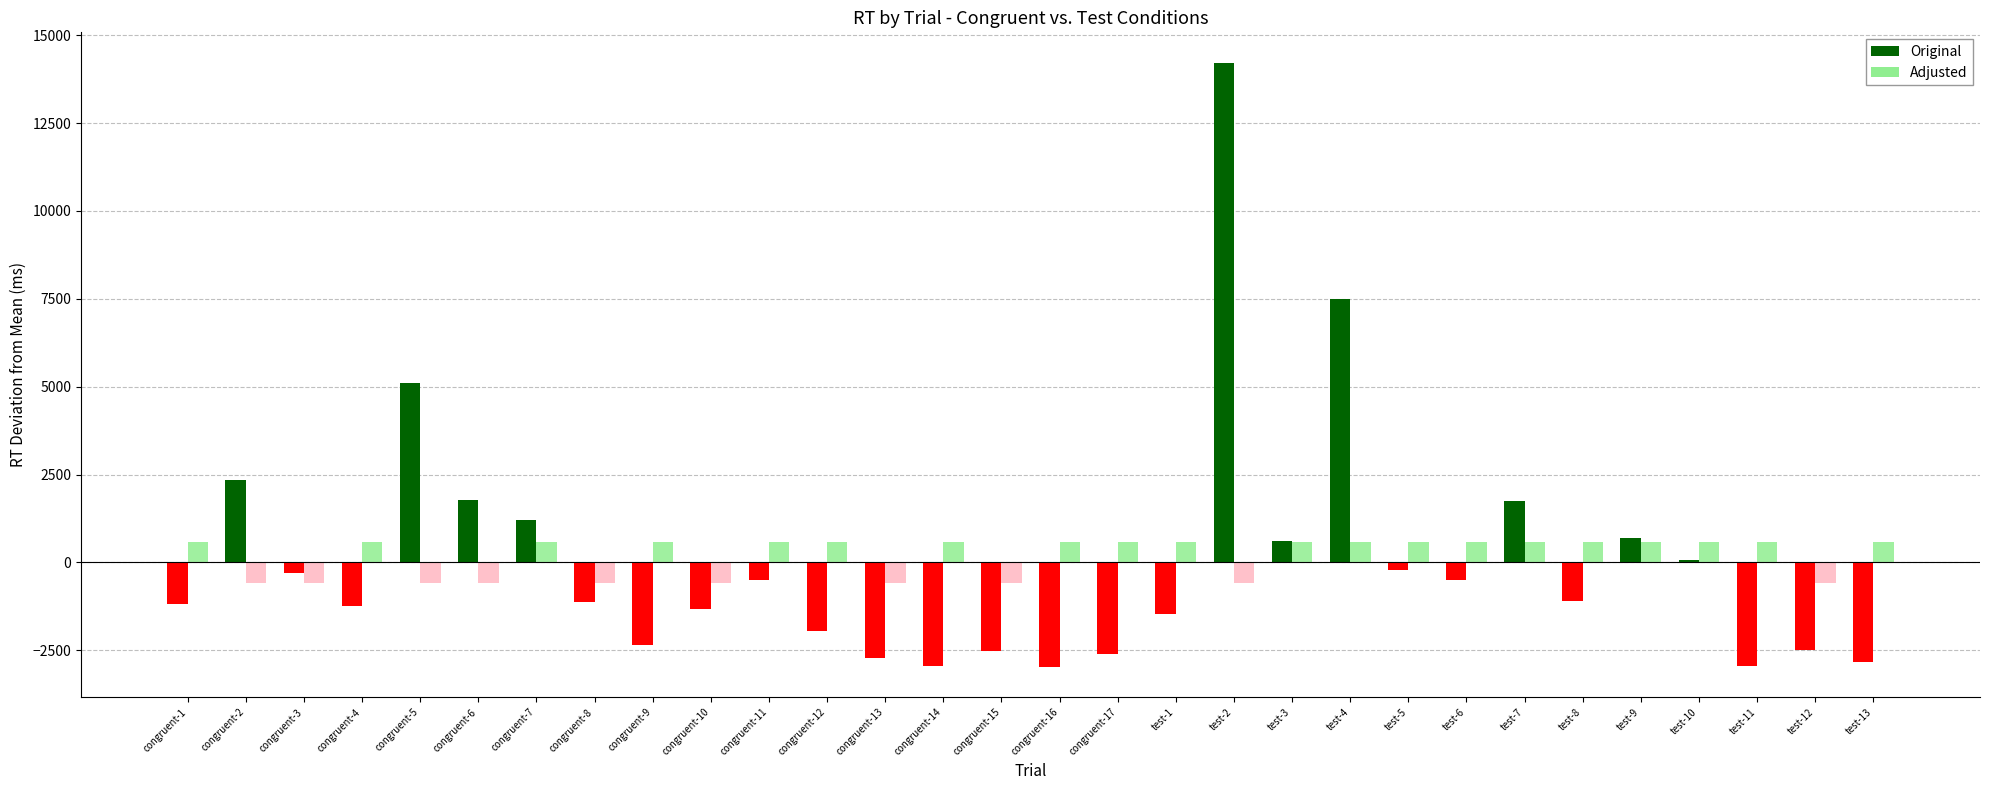

Is the value of Adjusted at congruent-7 greater than the value of Original at congruent-13?

Yes